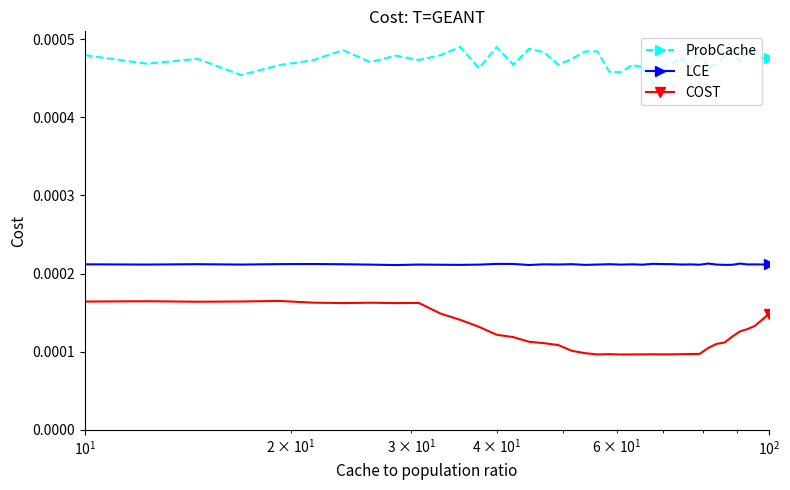

Rank the series by their maximum value, from highest to lowest.

ProbCache, LCE, COST